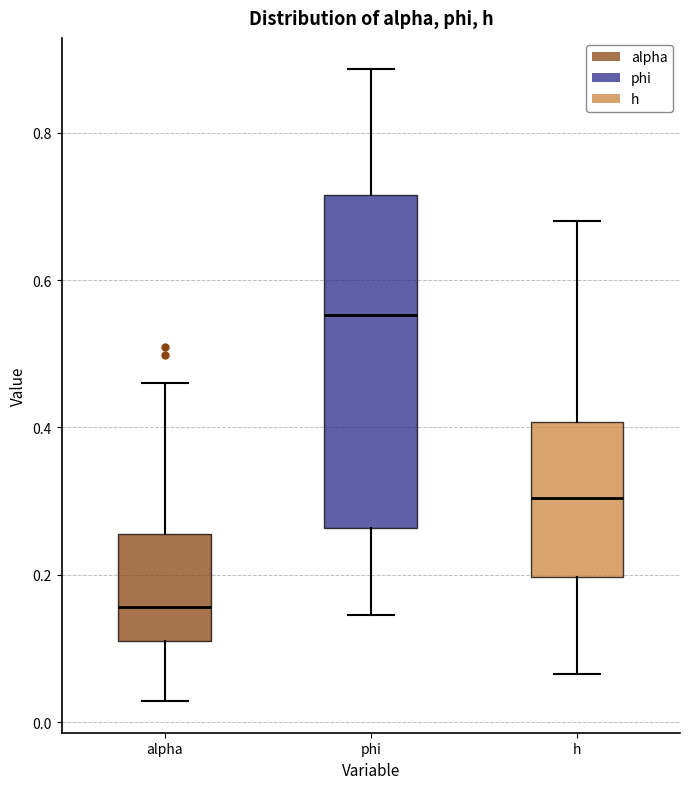

Which box has the highest median line?

phi